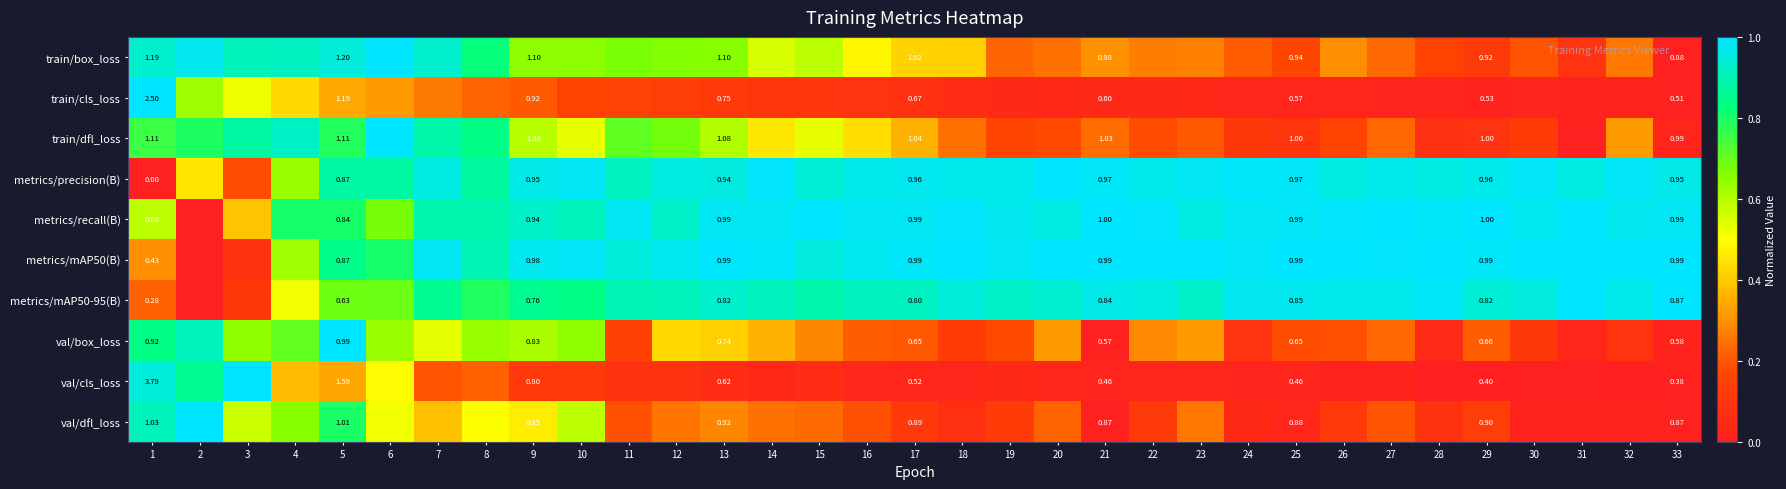

At which category does the chart reach its peak across all series?

6